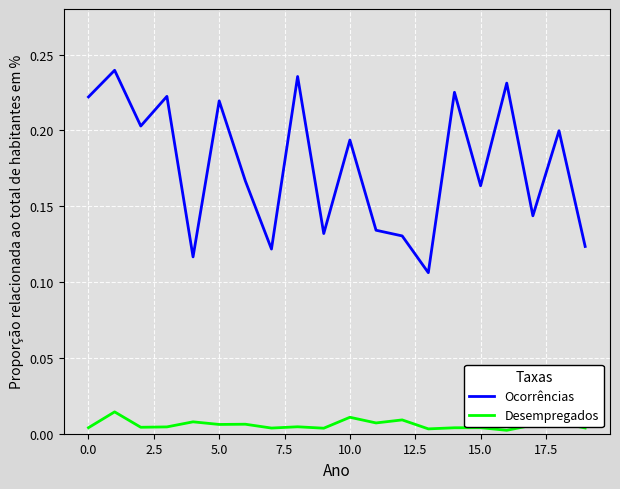

At how many categories does at least one series exceed 0?

20